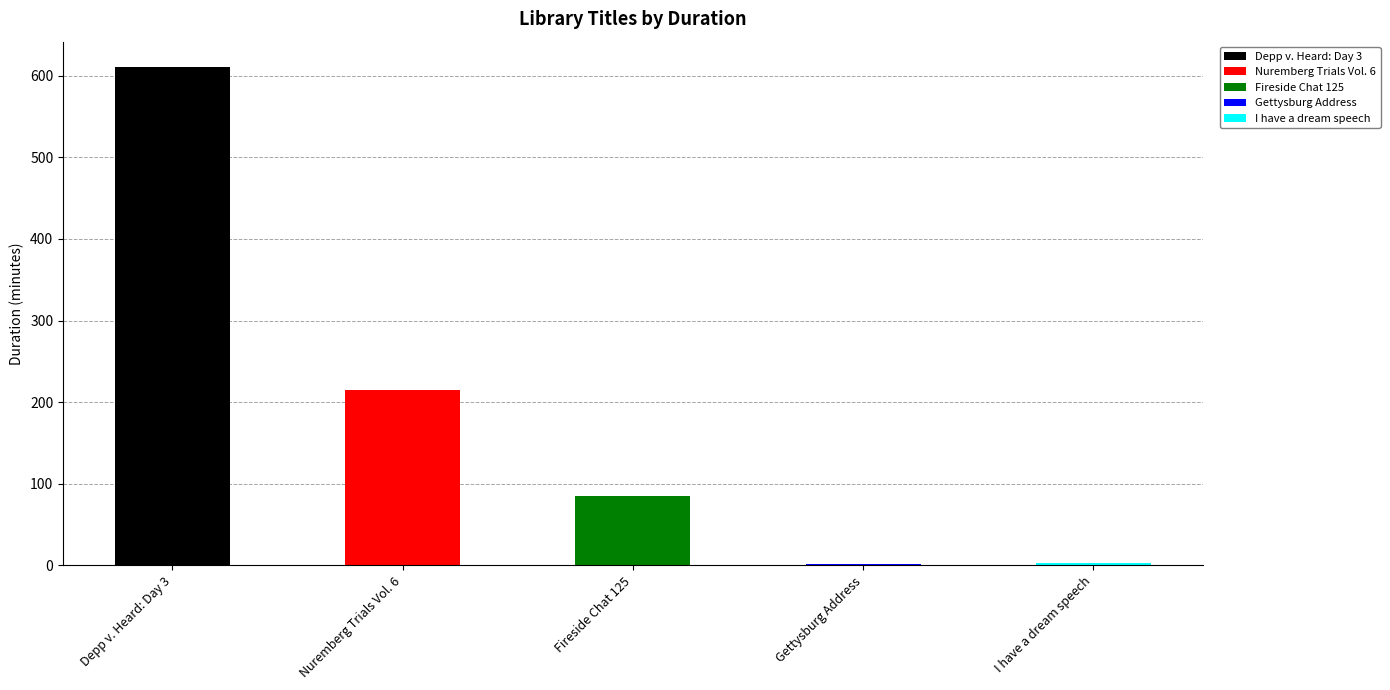

Rank the categories by value from highest to lowest.

Depp v. Heard: Day 3, Nuremberg Trials Vol. 6, Fireside Chat 125, I have a dream speech, Gettysburg Address